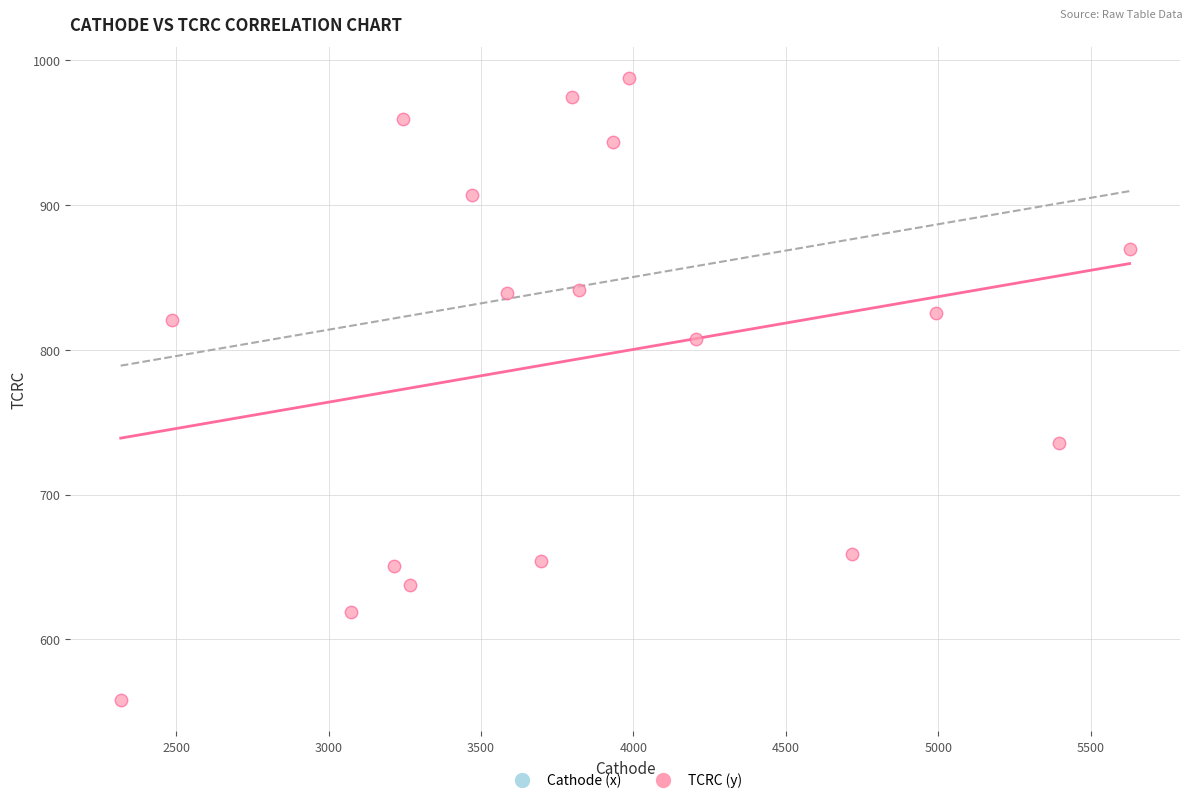

What is the range of Y values (max minus min)?

429.5